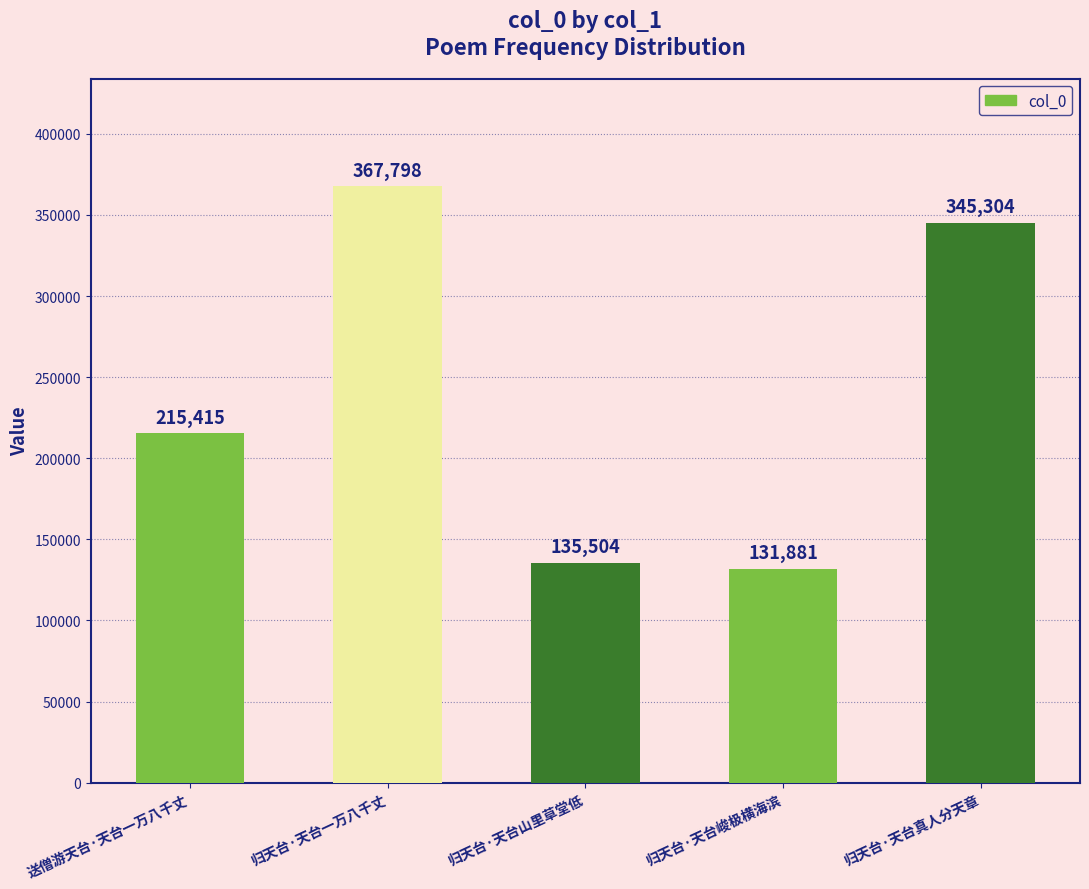

What is the maximum value shown in the chart?

367798